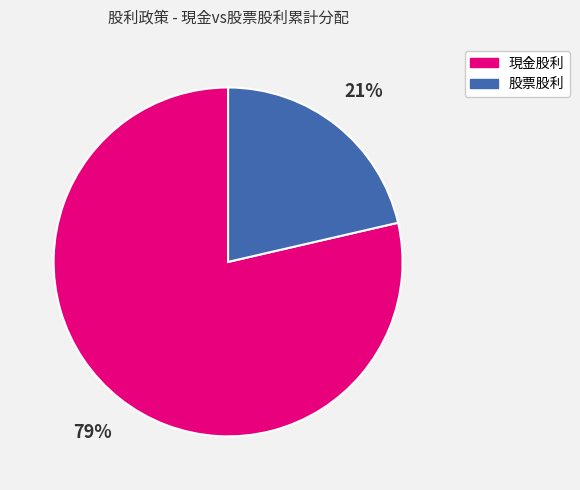

To the nearest percent, what is the combined percentage of 股票股利 and 現金股利?

100%